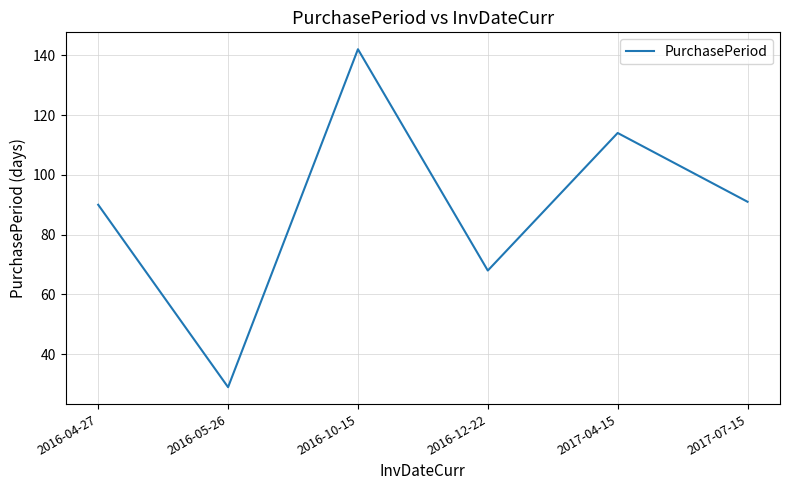

How many series are shown in this chart?

1